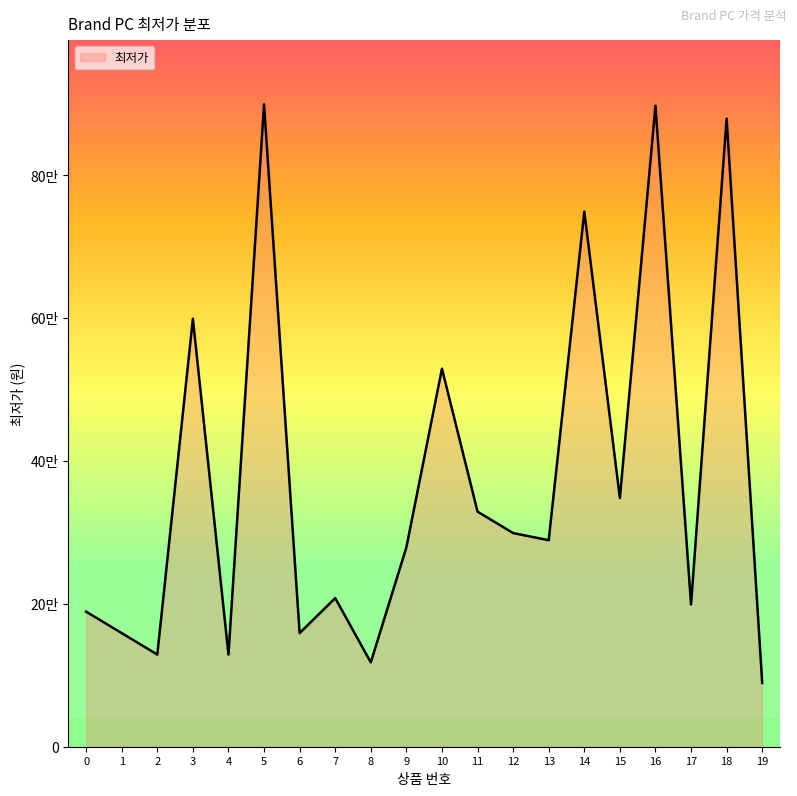

Is this an area chart (filled region under the line)?

Yes